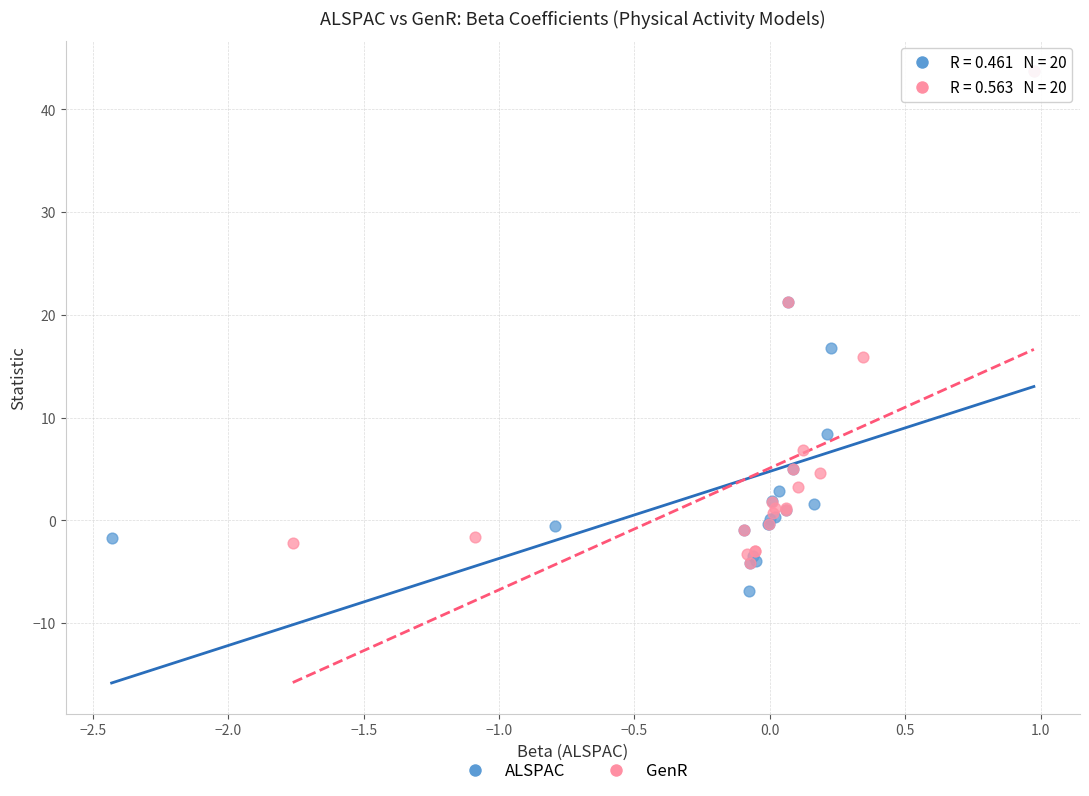

Which series reaches the minimum Y coordinate?

ALSPAC